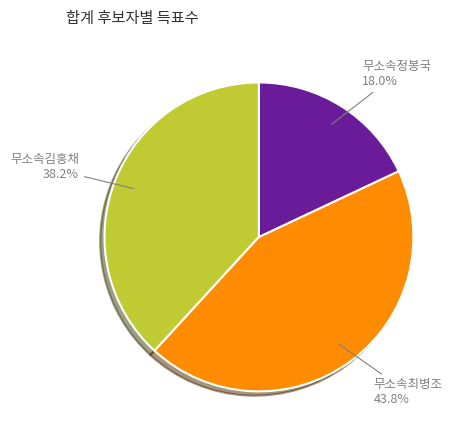

Is there a majority slice in this chart?

No